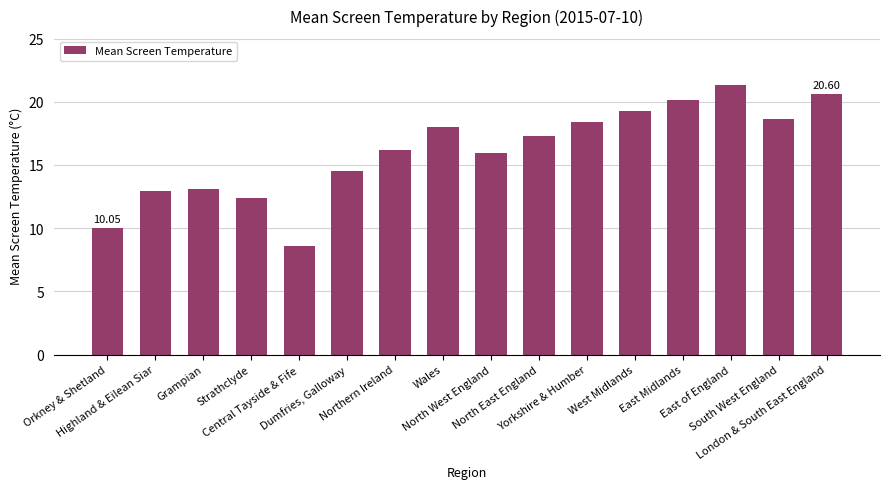

What is the ratio of the value at East of England to the value at Highland & Eilean Siar?

1.7